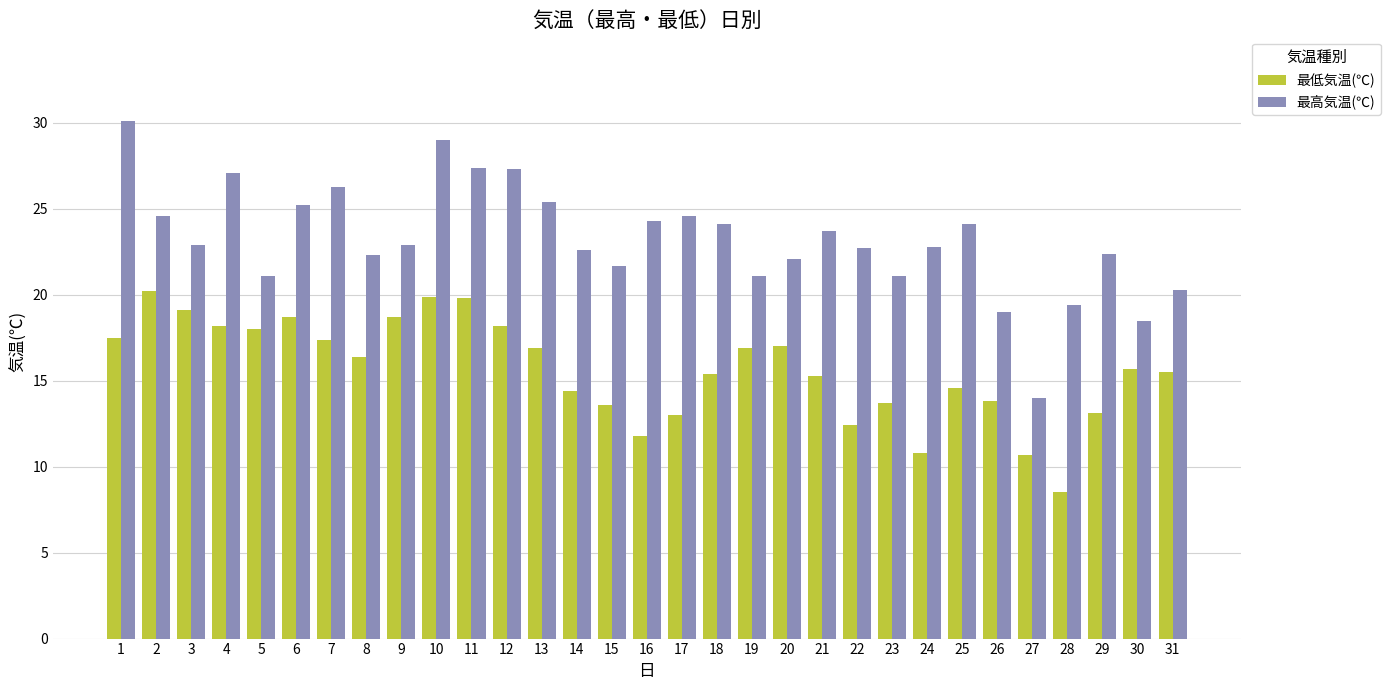

Which category has the lowest value in the 最高気温(℃) series?

27